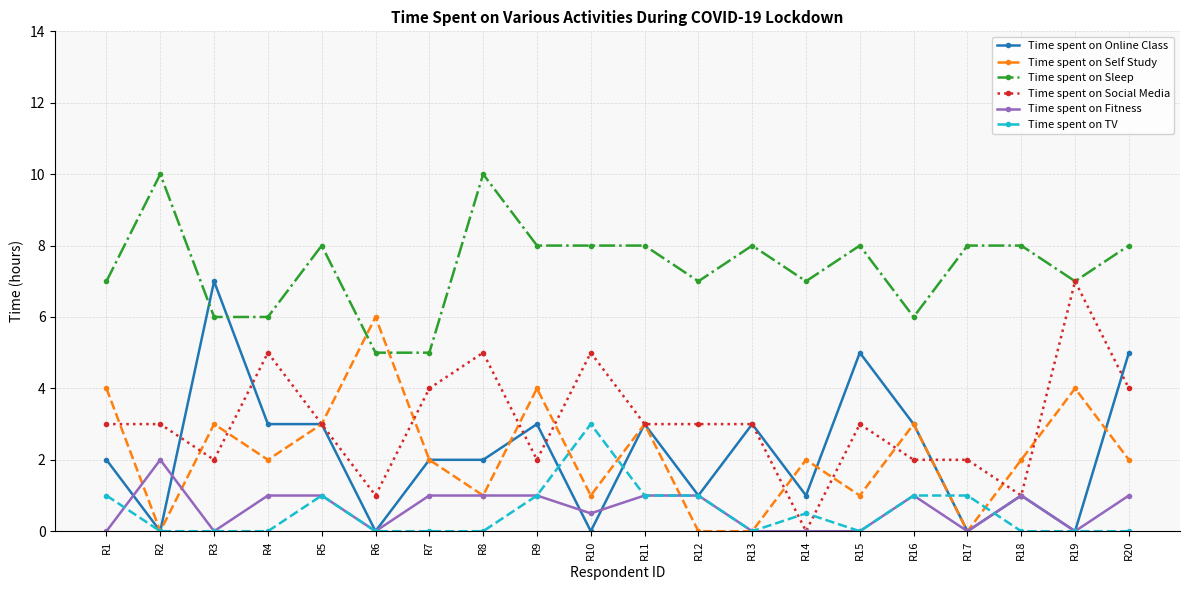

What is the spread (max minus min) of values at R9?

7.0